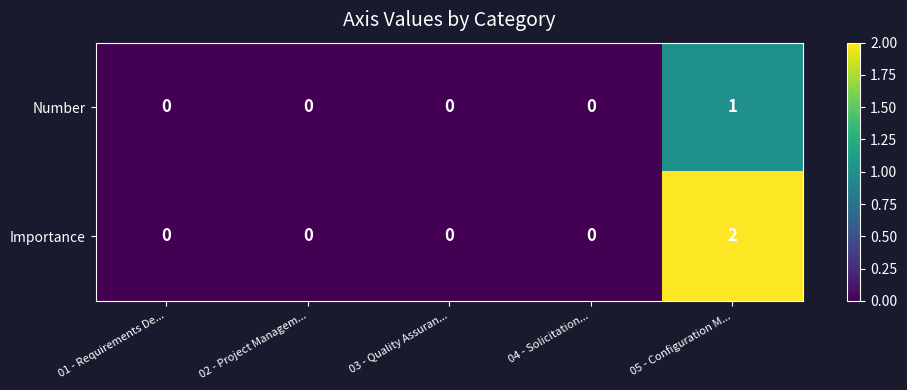

How many distinct data groups are displayed?

2